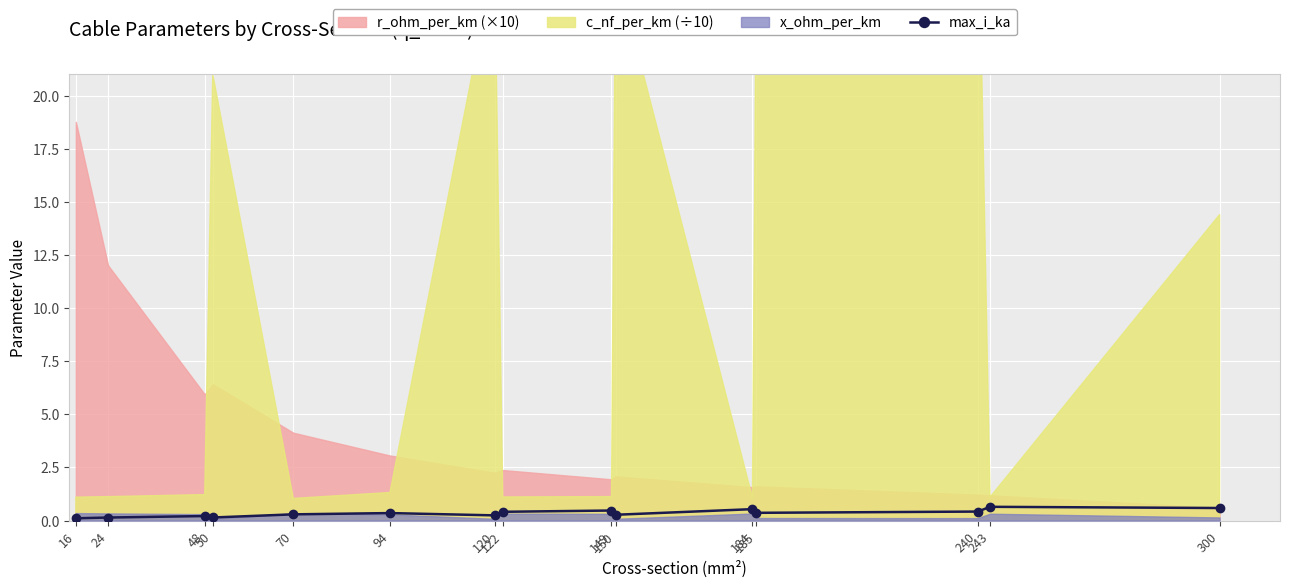

What is the value of the max_i_ka point at the 11th from the left?

0.5